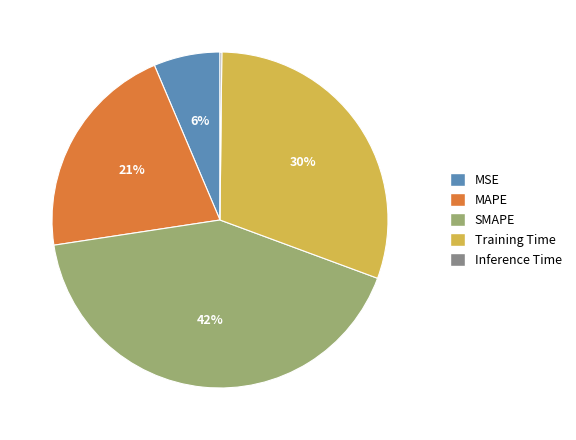

To the nearest percent, what percentage of the pie is MAPE?

21%